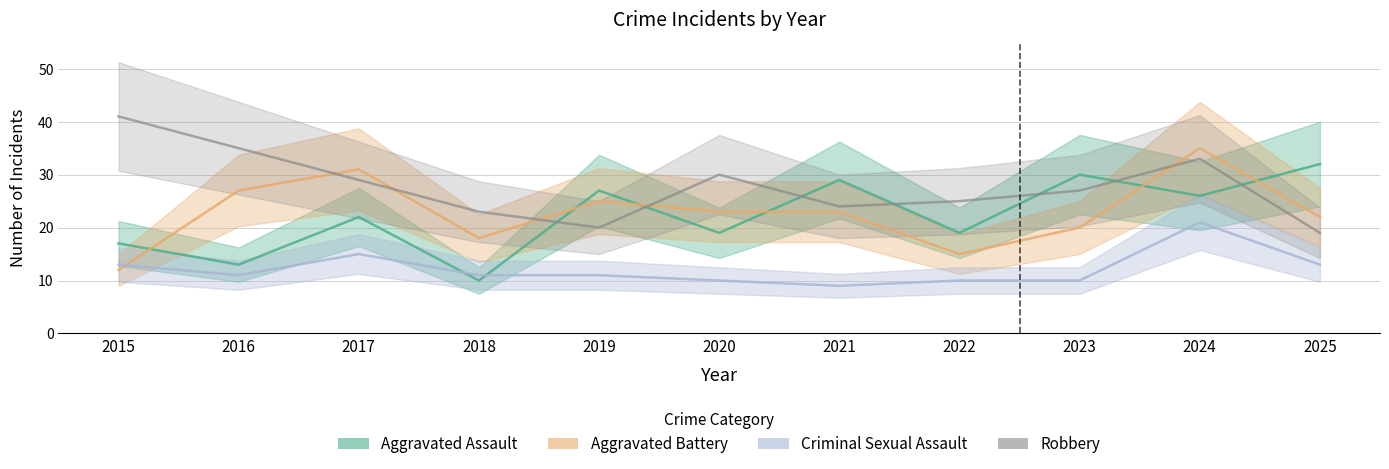

At which category is the sum across all series the highest?

2024